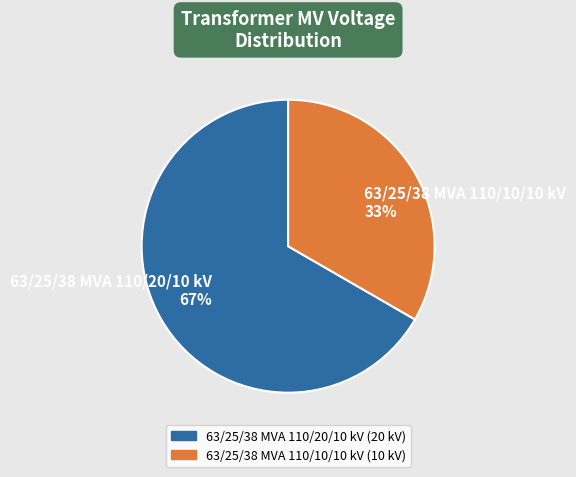

Which slice represents more than half of the pie?

63/25/38 MVA 110/20/10 kV